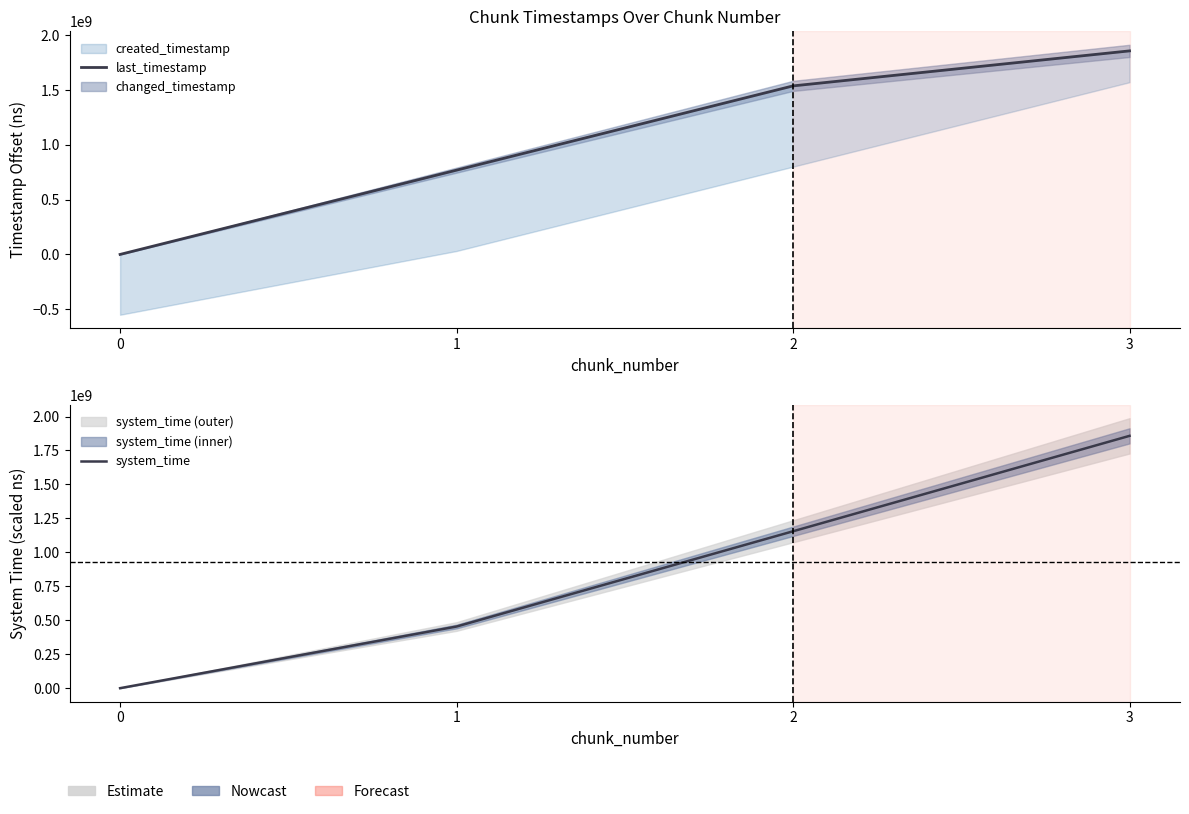

True or false: system_time and last_timestamp intersect in this chart.

False